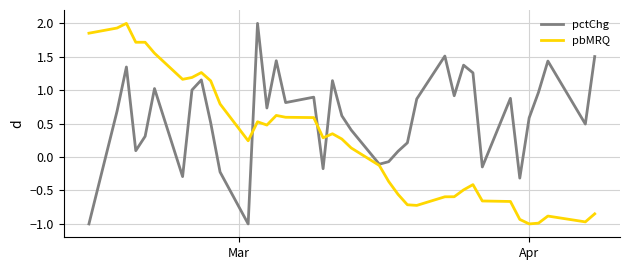

What is the smallest value displayed?

-1.0